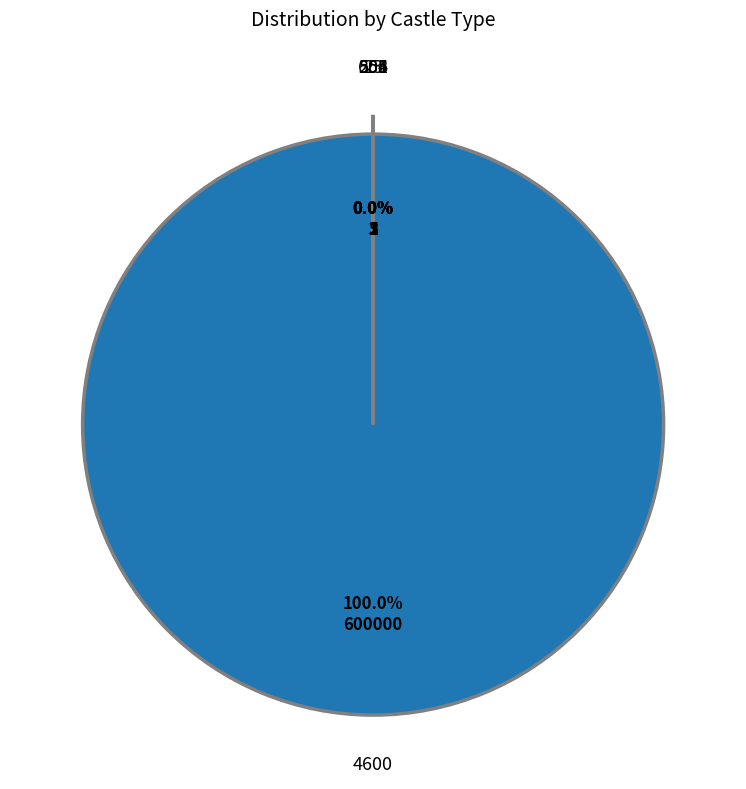

Which slice is the largest?

4600